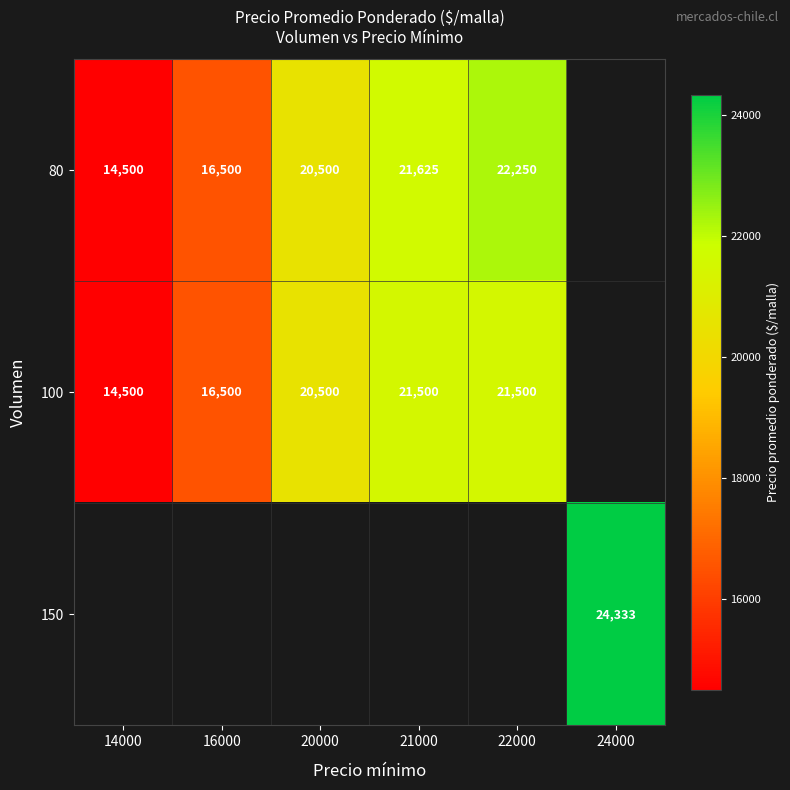

Is it true that 100 equals 14500 at 14000?

True